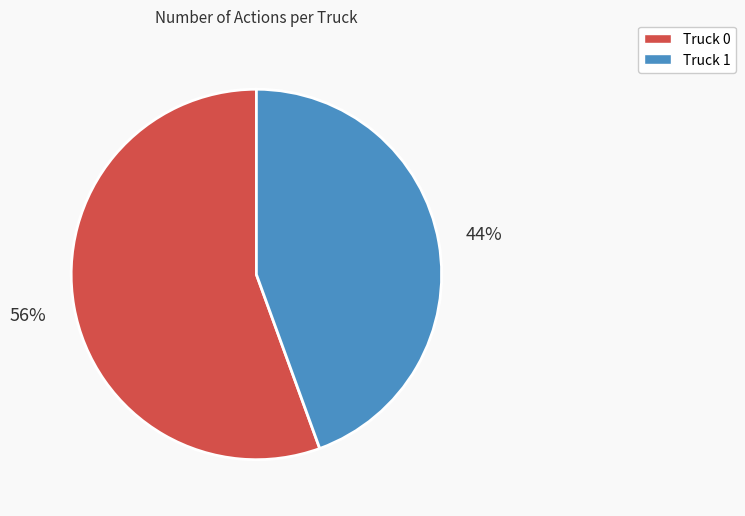

How many slices are in this pie chart?

2